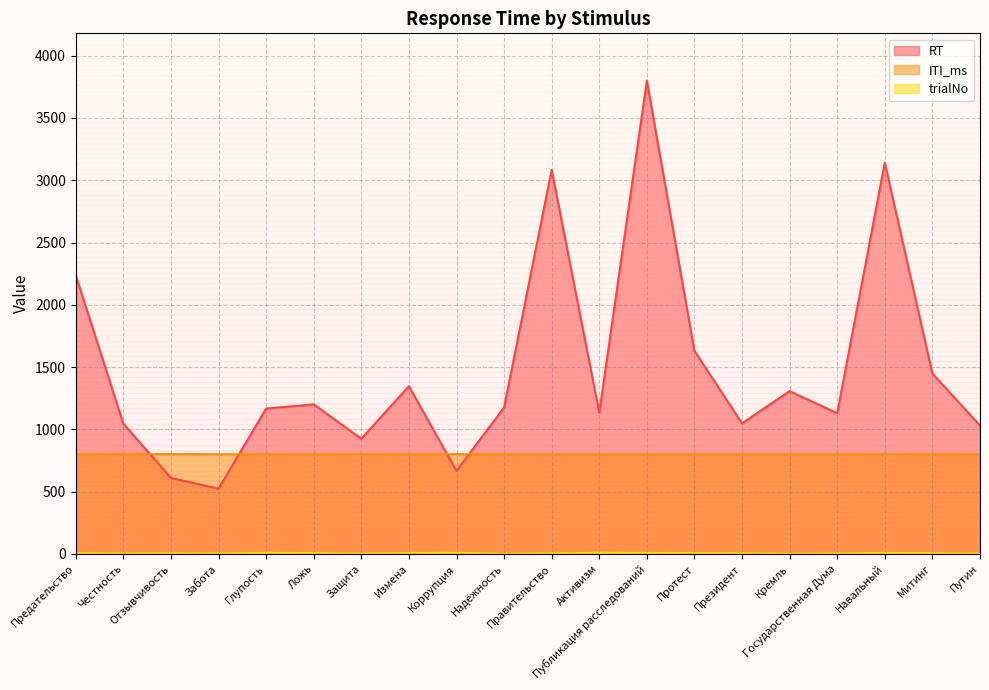

How many data points in RT are above 1176?

9